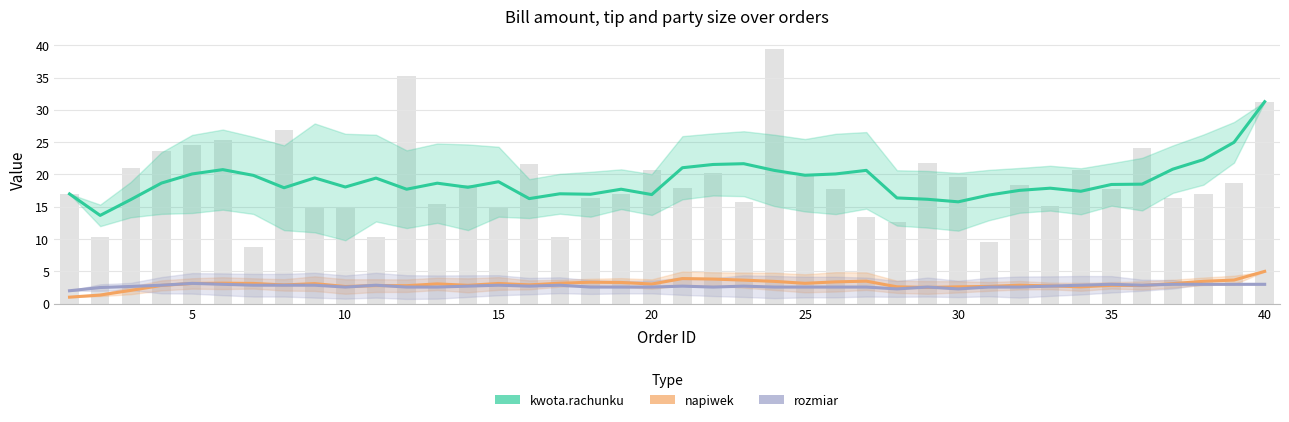

What is the value of the kwota.rachunku bar at the 7th from the left?

19.9